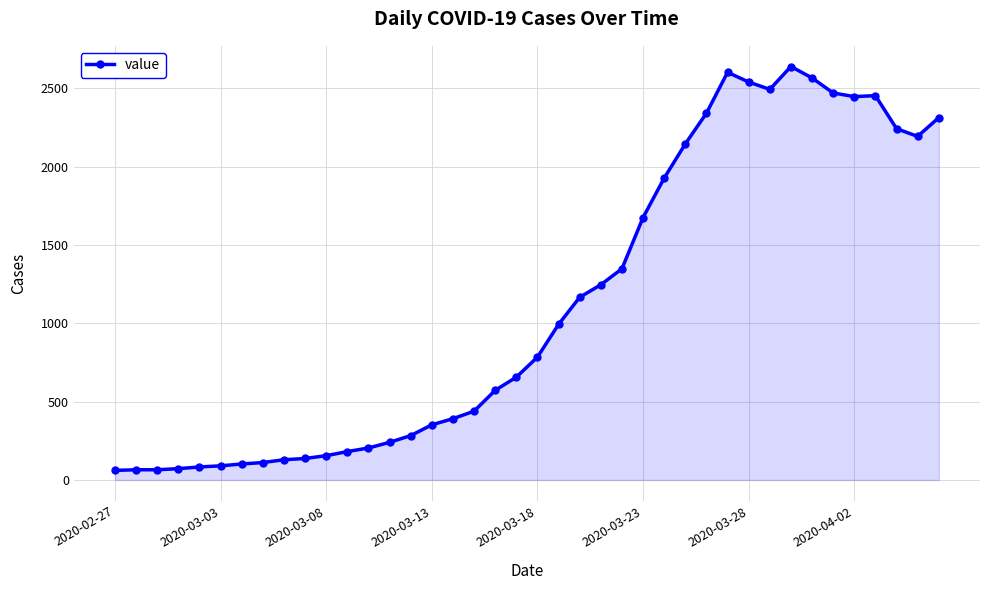

What is the sum of all values?

44971